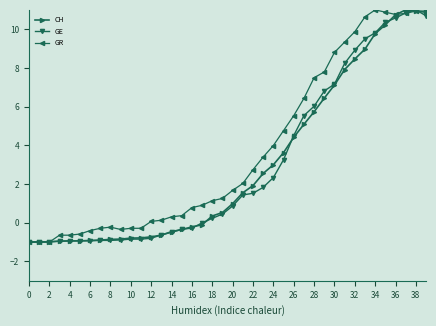

What is the minimum value shown in the chart?

-1.0